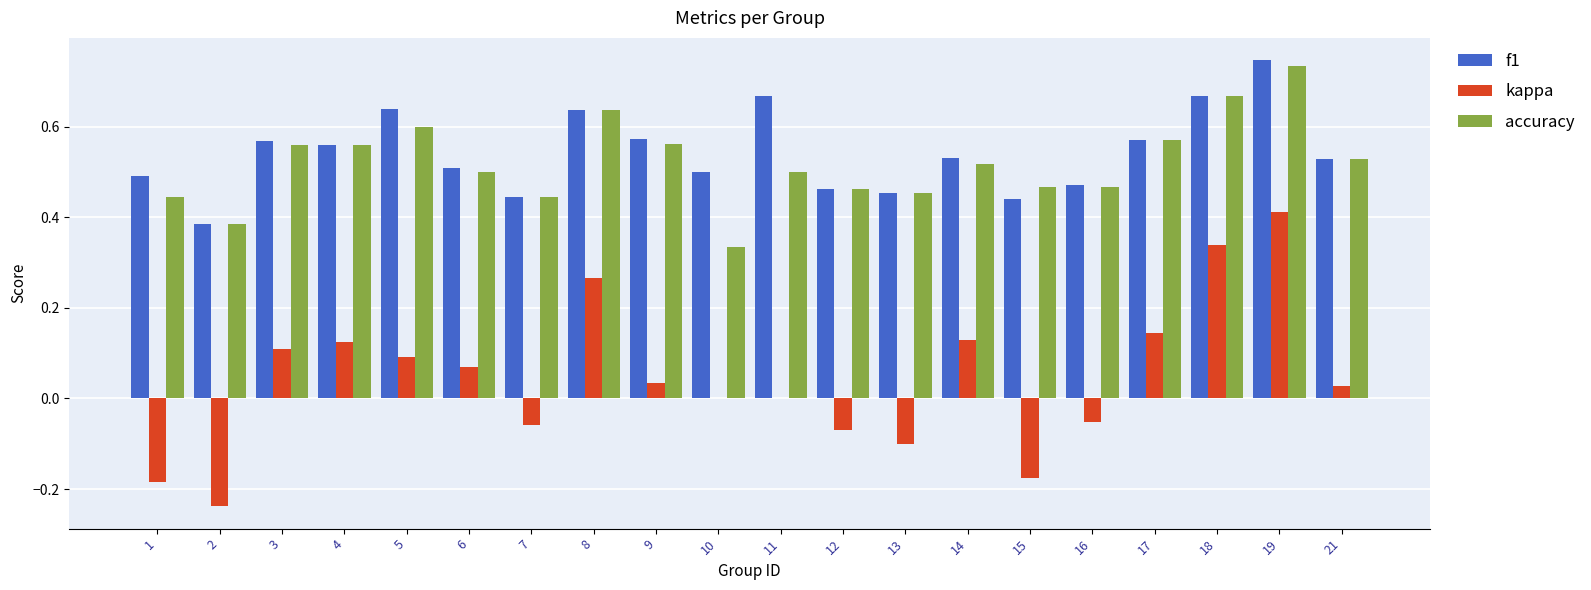

How many groups of bars are there?

20